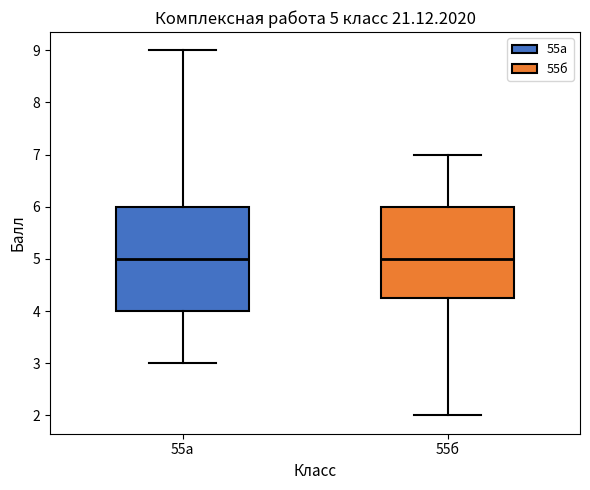

Comparing the boxes themselves (not the whiskers), which one is the tallest?

55а